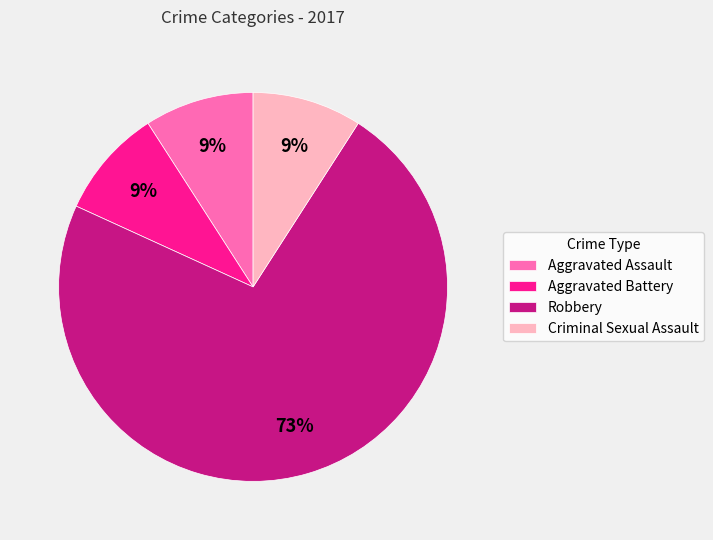

Count the number of slices in the pie.

4